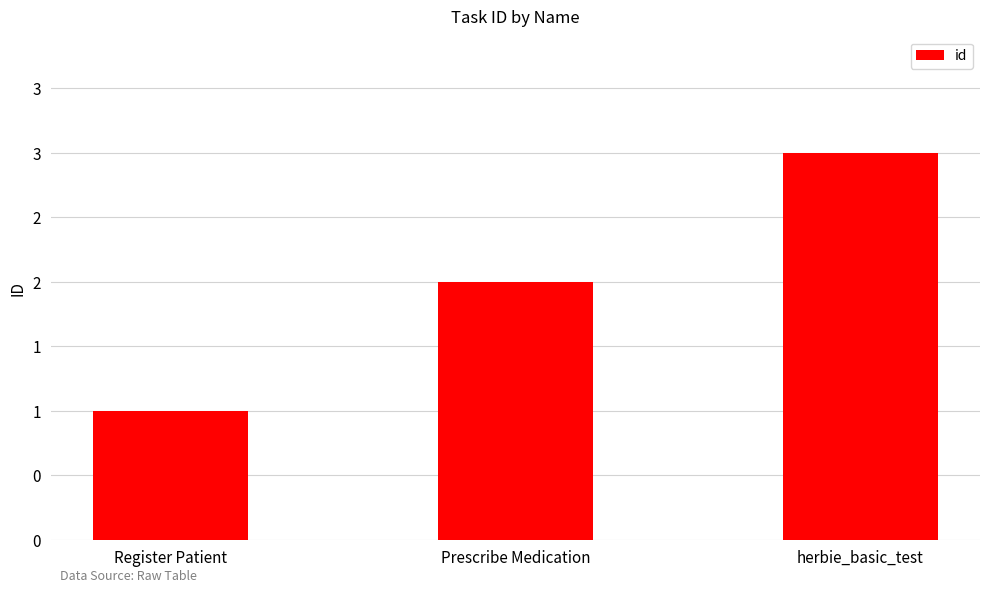

Are the bars horizontal?

No